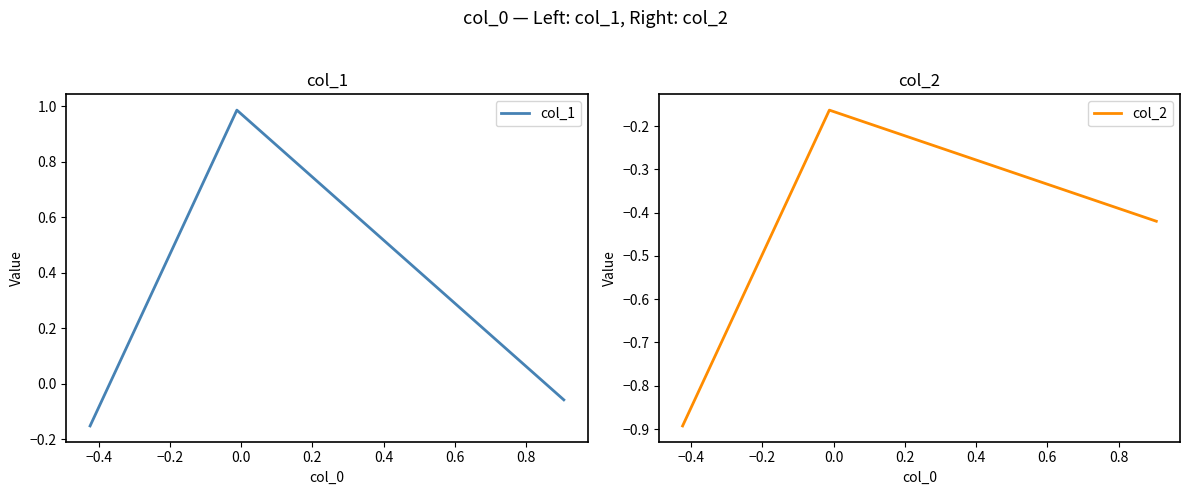

Reading right to left, list all the values displayed in this chart.

col_1: -0.1	1.0	-0.2
col_2: -0.4	-0.2	-0.9